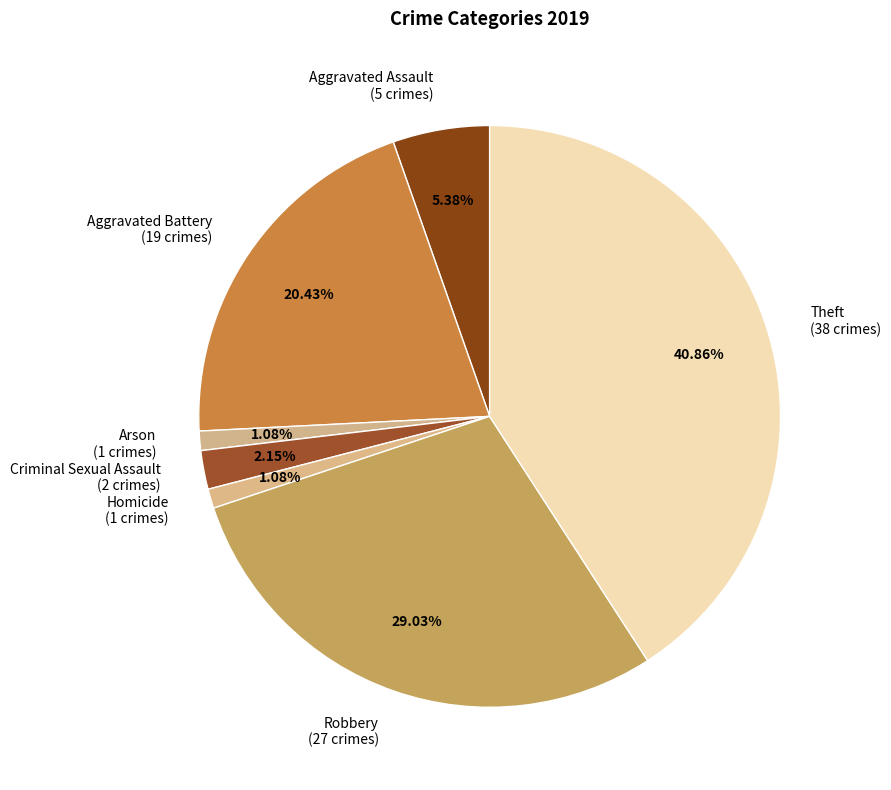

To the nearest percent, what is the combined percentage of Homicide and Aggravated Assault?

6%